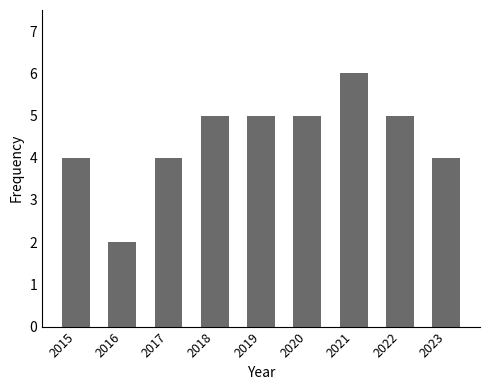

What is the smallest value displayed?

2